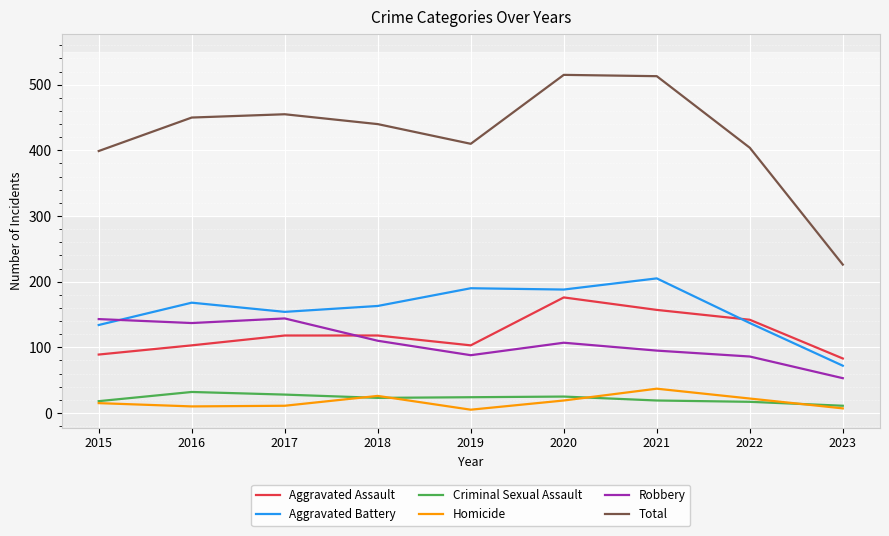

True or false: Aggravated Assault and Criminal Sexual Assault intersect in this chart.

False